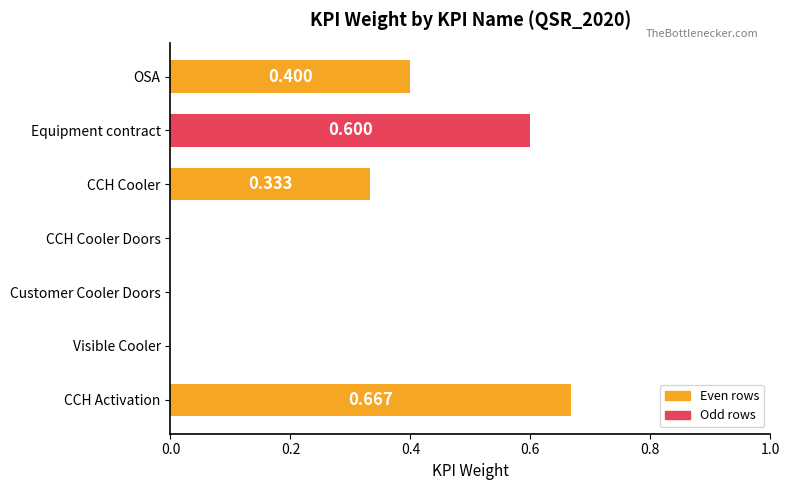

How many values are between 0 and 1?

7